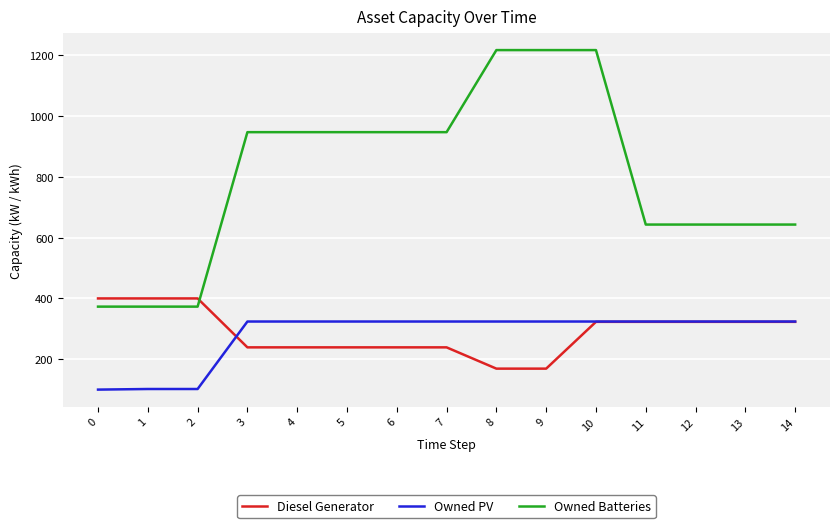

What is the minimum value shown in the chart?

100